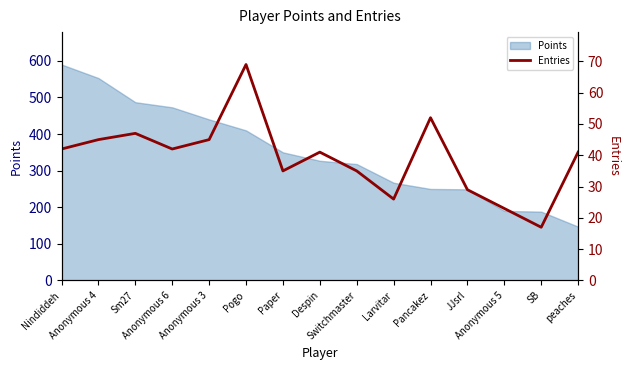

What is the label of the 8th point from the left?

Despin